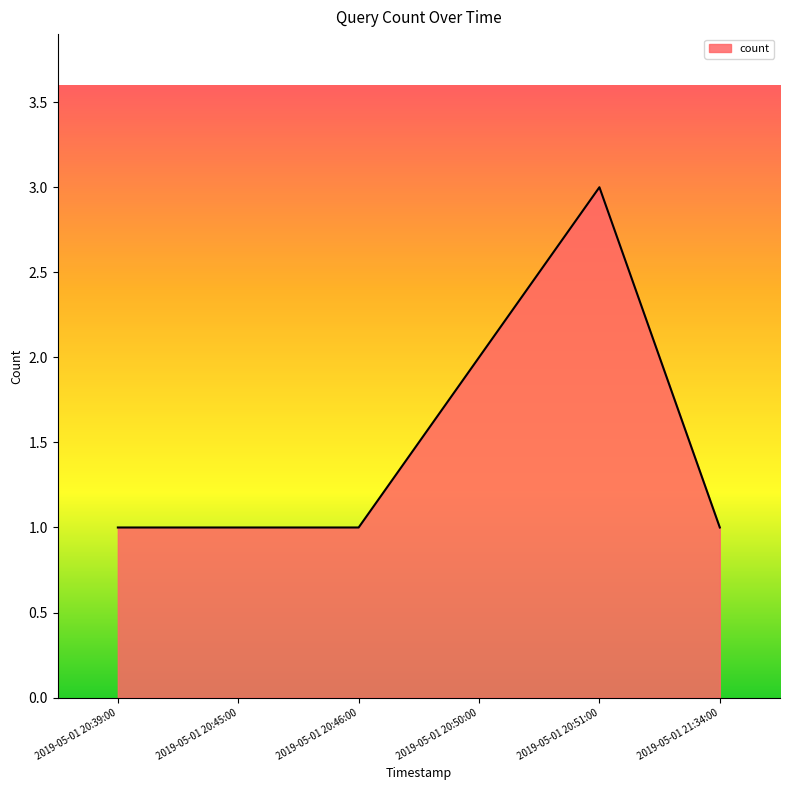

True or false: the data has more than 2 interior local peaks.

False